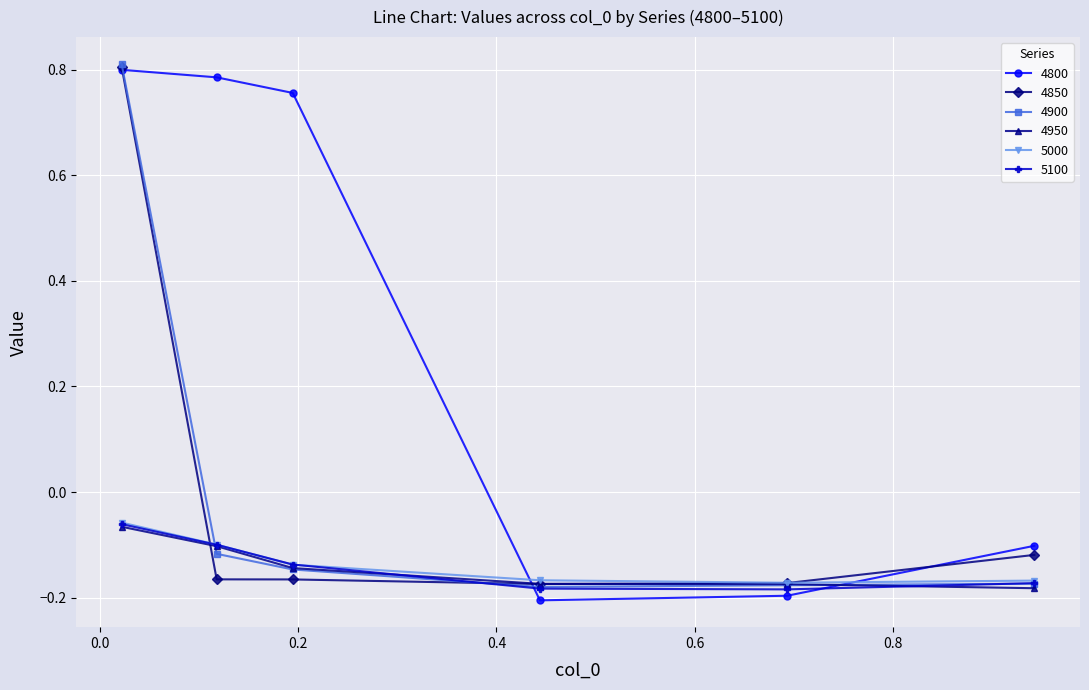

Which series has the widest spread of values?

4800